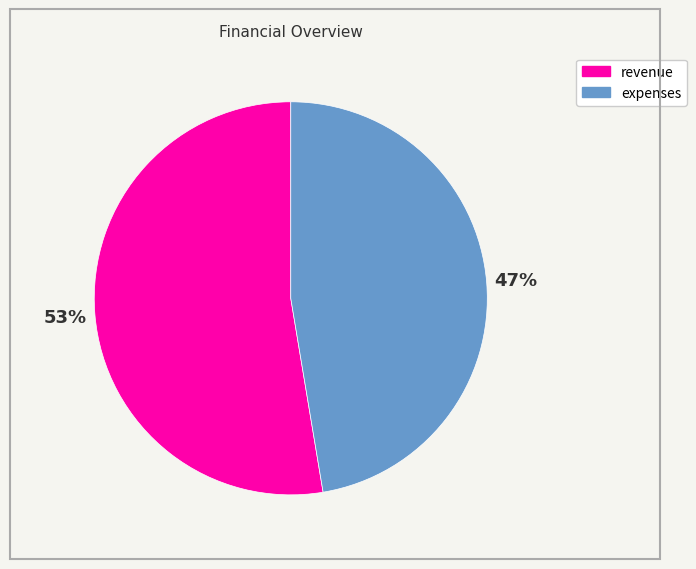

How many slices are in this pie chart?

2